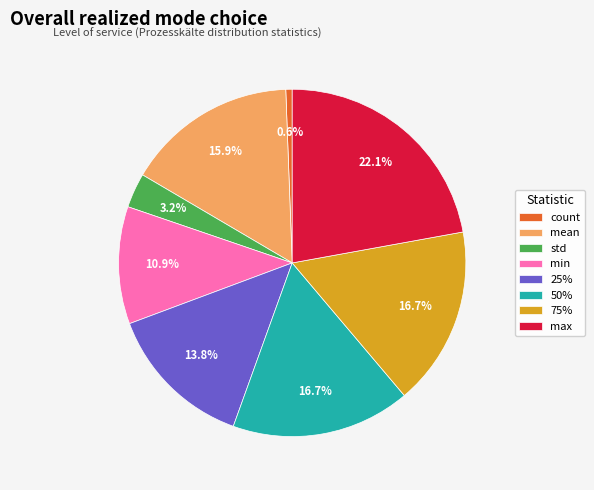

To the nearest percent, what portion does min represent?

11%